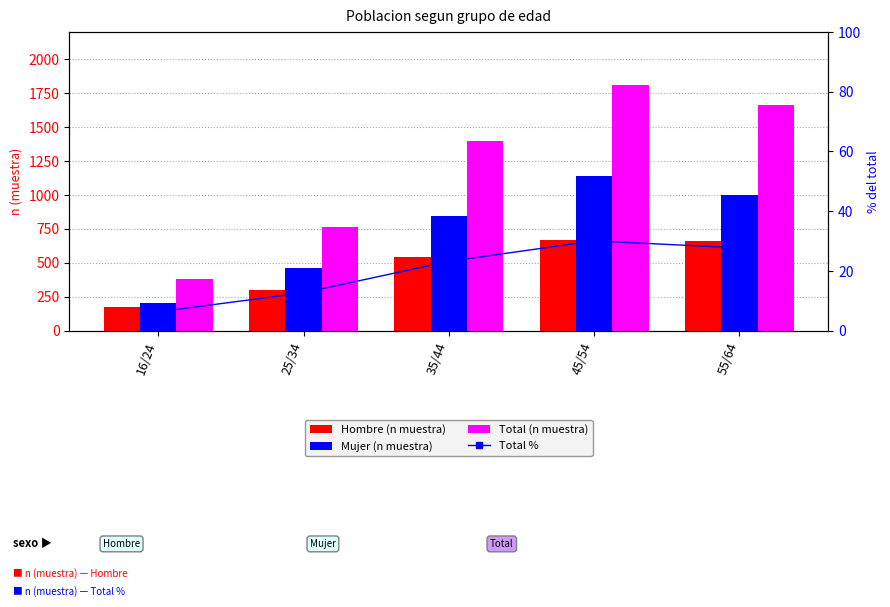

Reading right to left, what are all the values shown in this chart?

Hombre (n muestra): 55/64=663.0	45/54=665.0	35/44=546.0	25/34=302.0	16/24=172.0
Mujer (n muestra): 55/64=1002.0	45/54=1141.0	35/44=848.0	25/34=461.0	16/24=207.0
Total (n muestra): 55/64=1665.0	45/54=1806.0	35/44=1394.0	25/34=763.0	16/24=379.0
Total %: 55/64=27.7	45/54=30.1	35/44=23.2	25/34=12.7	16/24=6.3